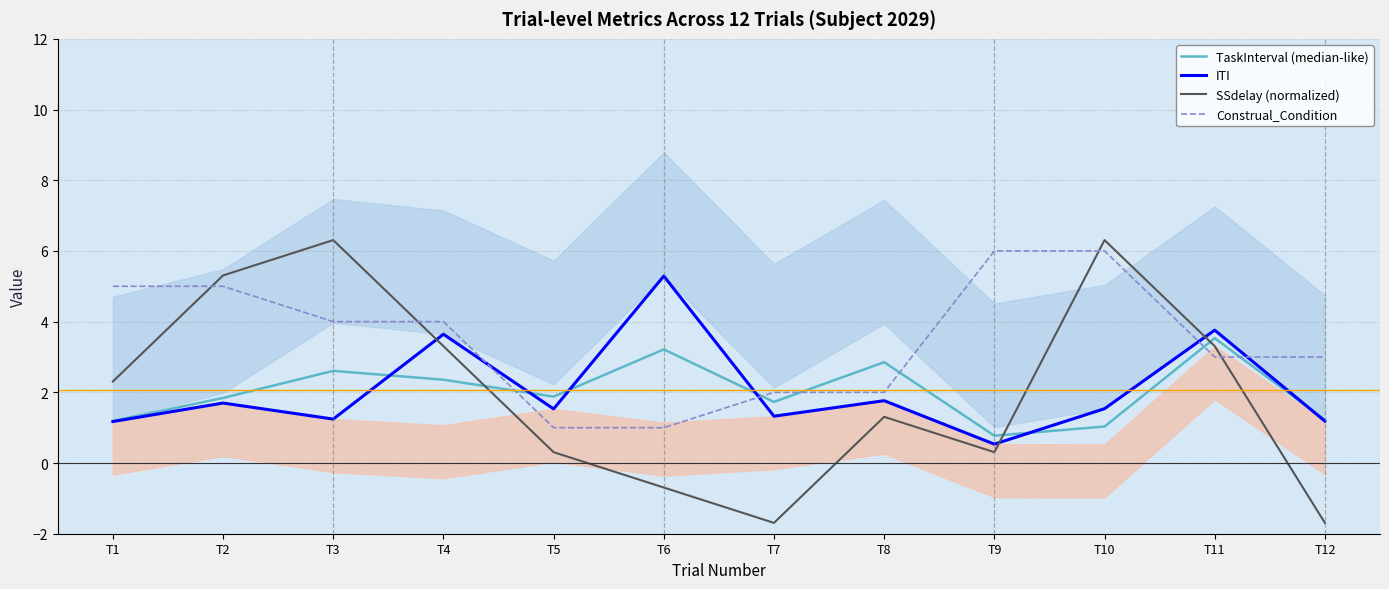

Between T3 and T6, which series saw the biggest shift?

SSdelay (normalized)